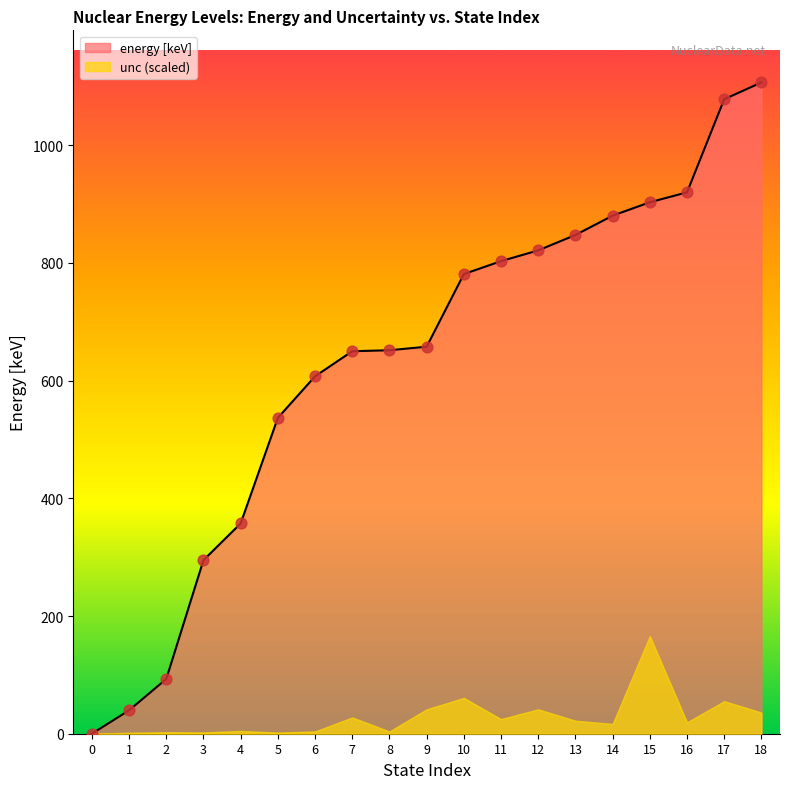

Which has a higher value, 1 or 8?

8